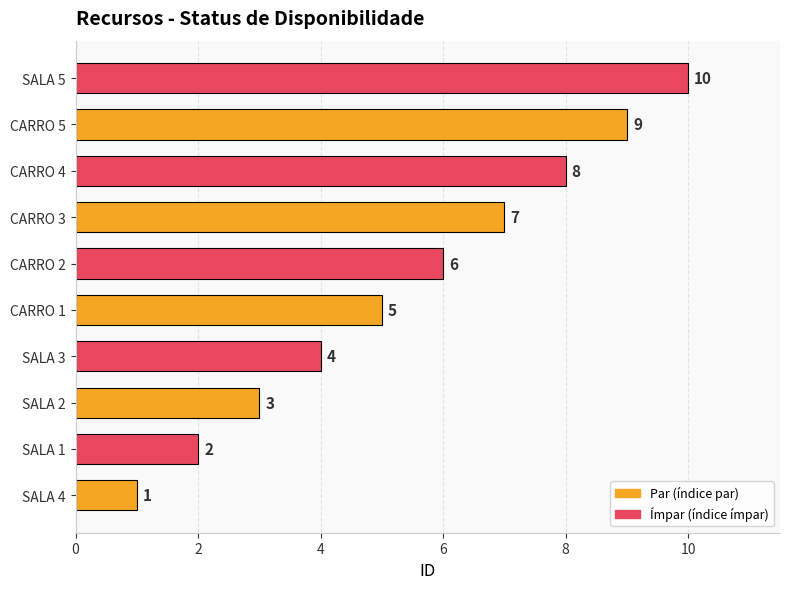

How many distinct data groups are displayed?

1